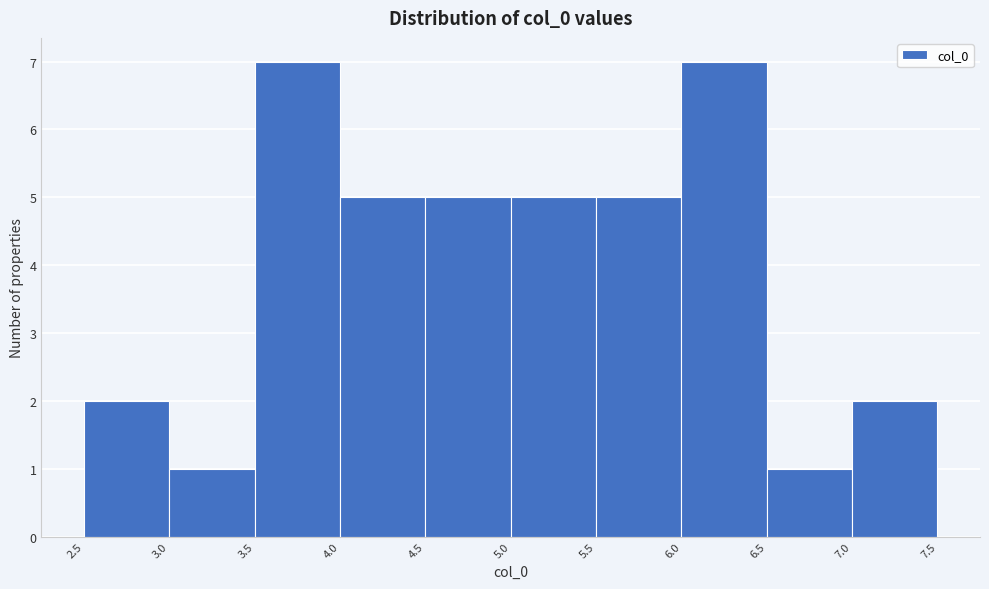

Reading left to right, list every bar in this chart as the range it spans on the x-axis followed by its height. The values are not printed on the chart, so give them approximately, as read against the axis.

2.5 to 3.0: 2
3.0 to 3.5: 1
3.5 to 4.0: 7
4.0 to 4.5: 5
4.5 to 5.0: 5
5.0 to 5.5: 5
5.5 to 6.0: 5
6.0 to 6.5: 7
6.5 to 7.0: 1
7.0 to 7.5: 2